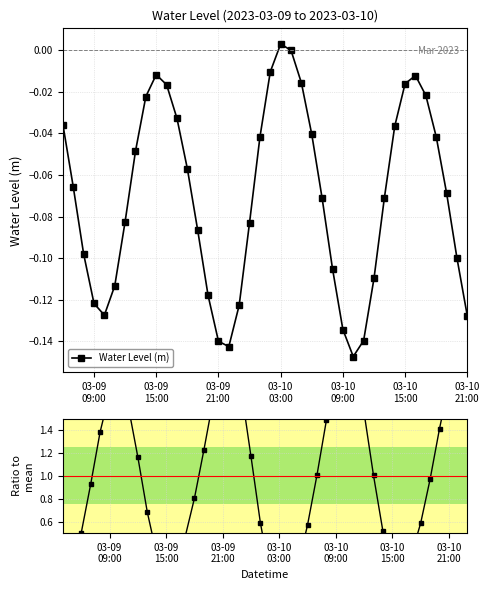

Reading right to left, list all the values displayed in this chart.

Water Level (m): -0.1	-0.1	-0.1	-0.0	-0.0	-0.0	-0.0	-0.0	-0.1	-0.1	-0.1	-0.1	-0.1	-0.1	-0.1	-0.0	-0.0	0.0	0.0	-0.0	-0.0	-0.1	-0.1	-0.1	-0.1	-0.1	-0.1	-0.1	-0.0	-0.0	-0.0	-0.0	-0.0	-0.1	-0.1	-0.1	-0.1	-0.1	-0.1	-0.0
Ratio to mean: 1.8	1.4	1.0	0.6	0.3	0.2	0.2	0.5	1.0	1.5	2.0	2.1	1.9	1.5	1.0	0.6	0.2	-0.0	-0.0	0.1	0.6	1.2	1.7	2.0	2.0	1.7	1.2	0.8	0.5	0.2	0.2	0.3	0.7	1.2	1.6	1.8	1.7	1.4	0.9	0.5